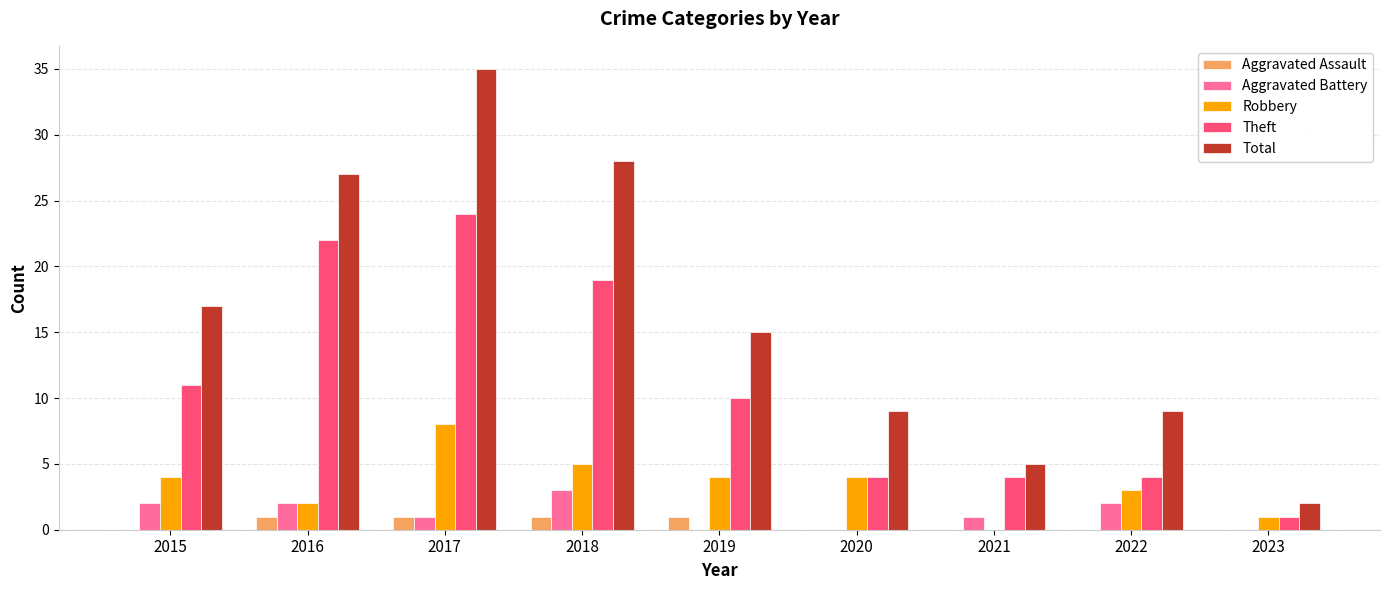

Read the Total value at 2015, to the nearest 5.

15